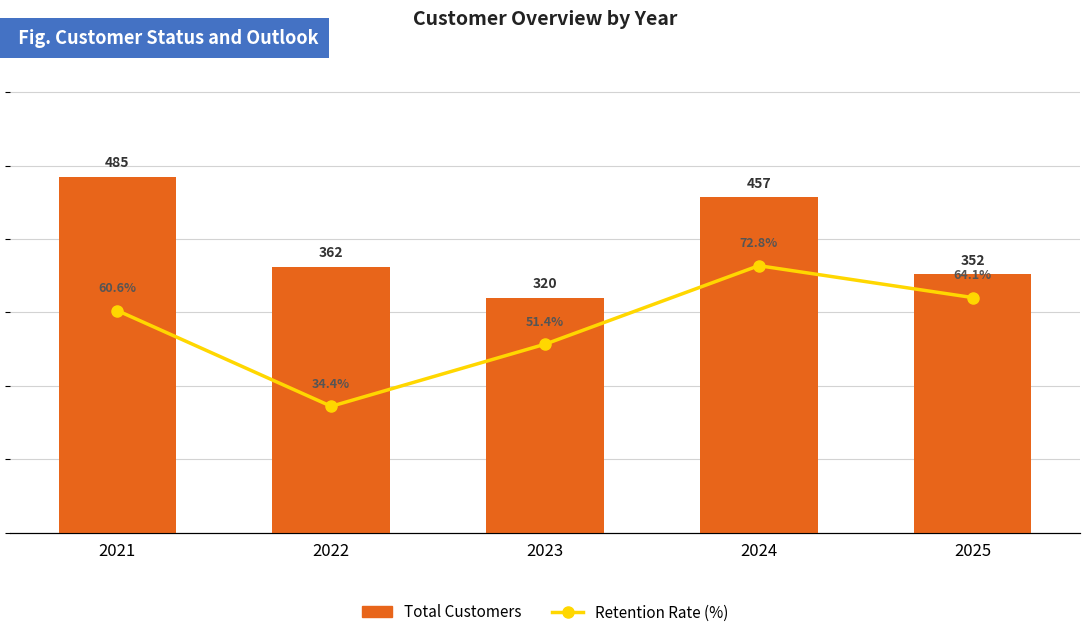

How many data points does each series have?

5